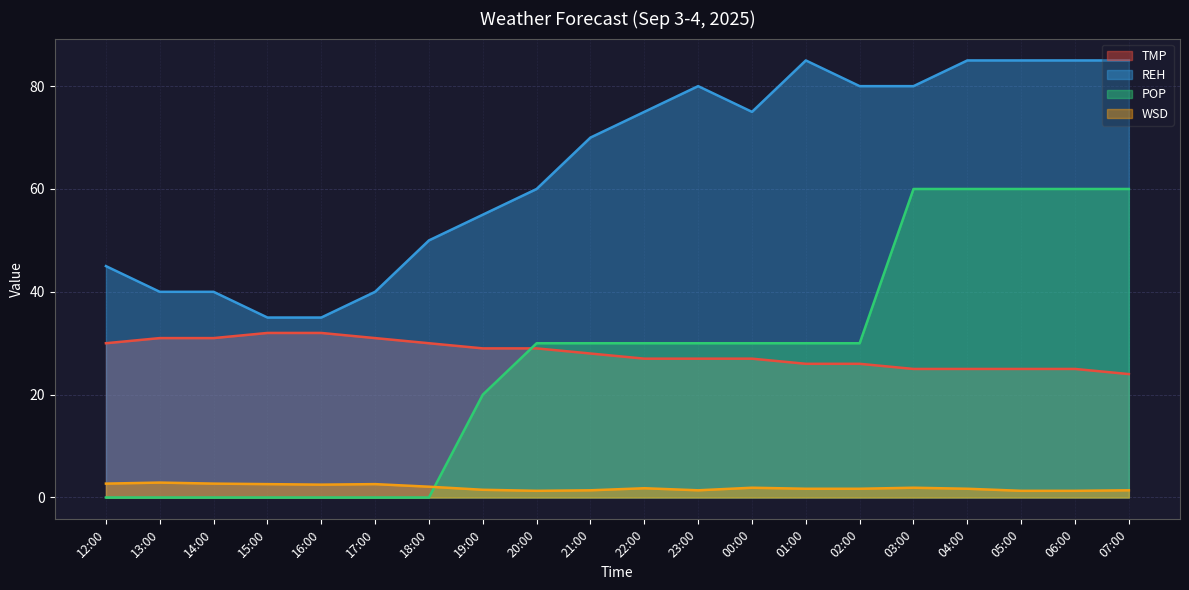

Which category has the highest value in the REH series?

01:00